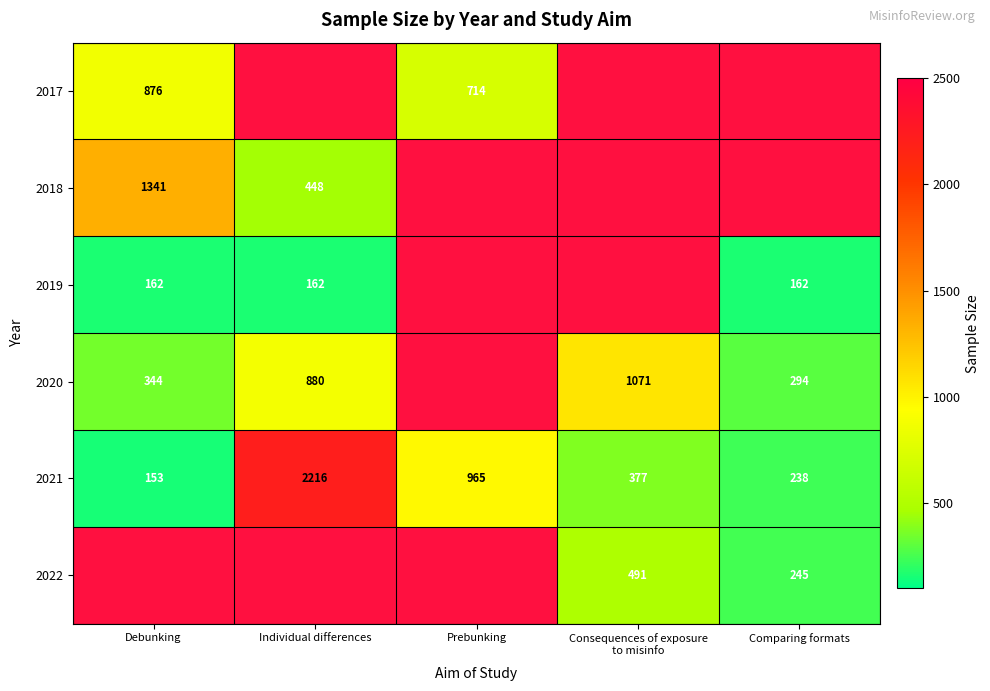

At which category does the chart reach its minimum across all series?

Debunking